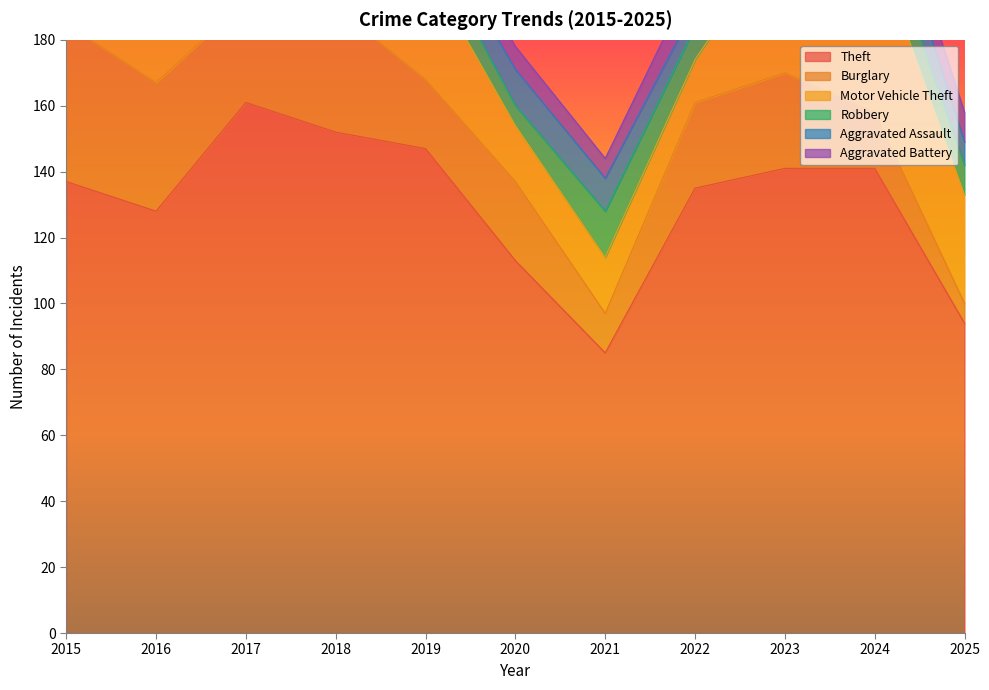

What is the total value across all series at 2024?

242